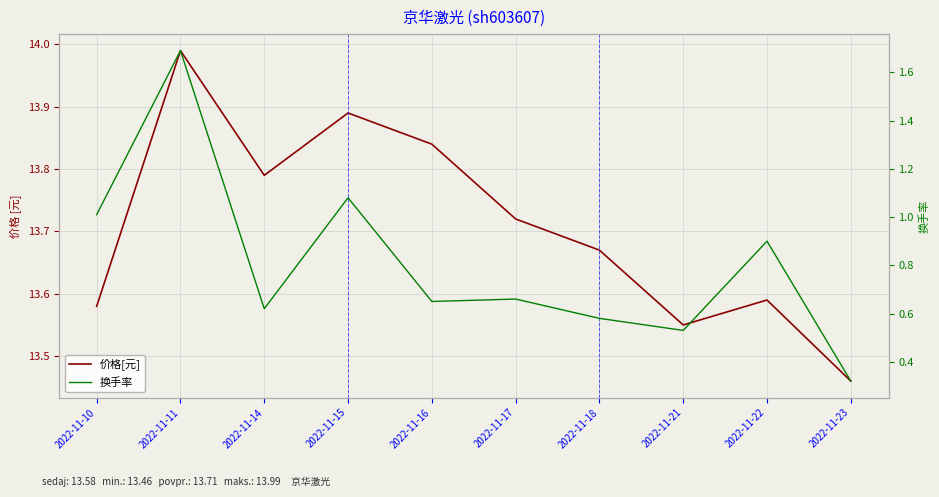

What is the average value of the 价格[元] series?

13.7